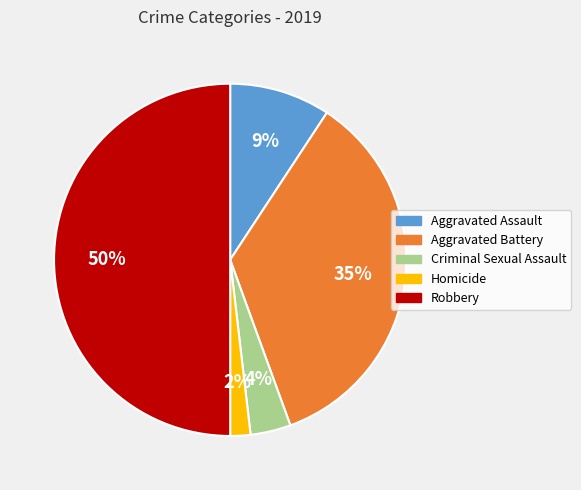

To the nearest percent, what portion does Homicide represent?

2%